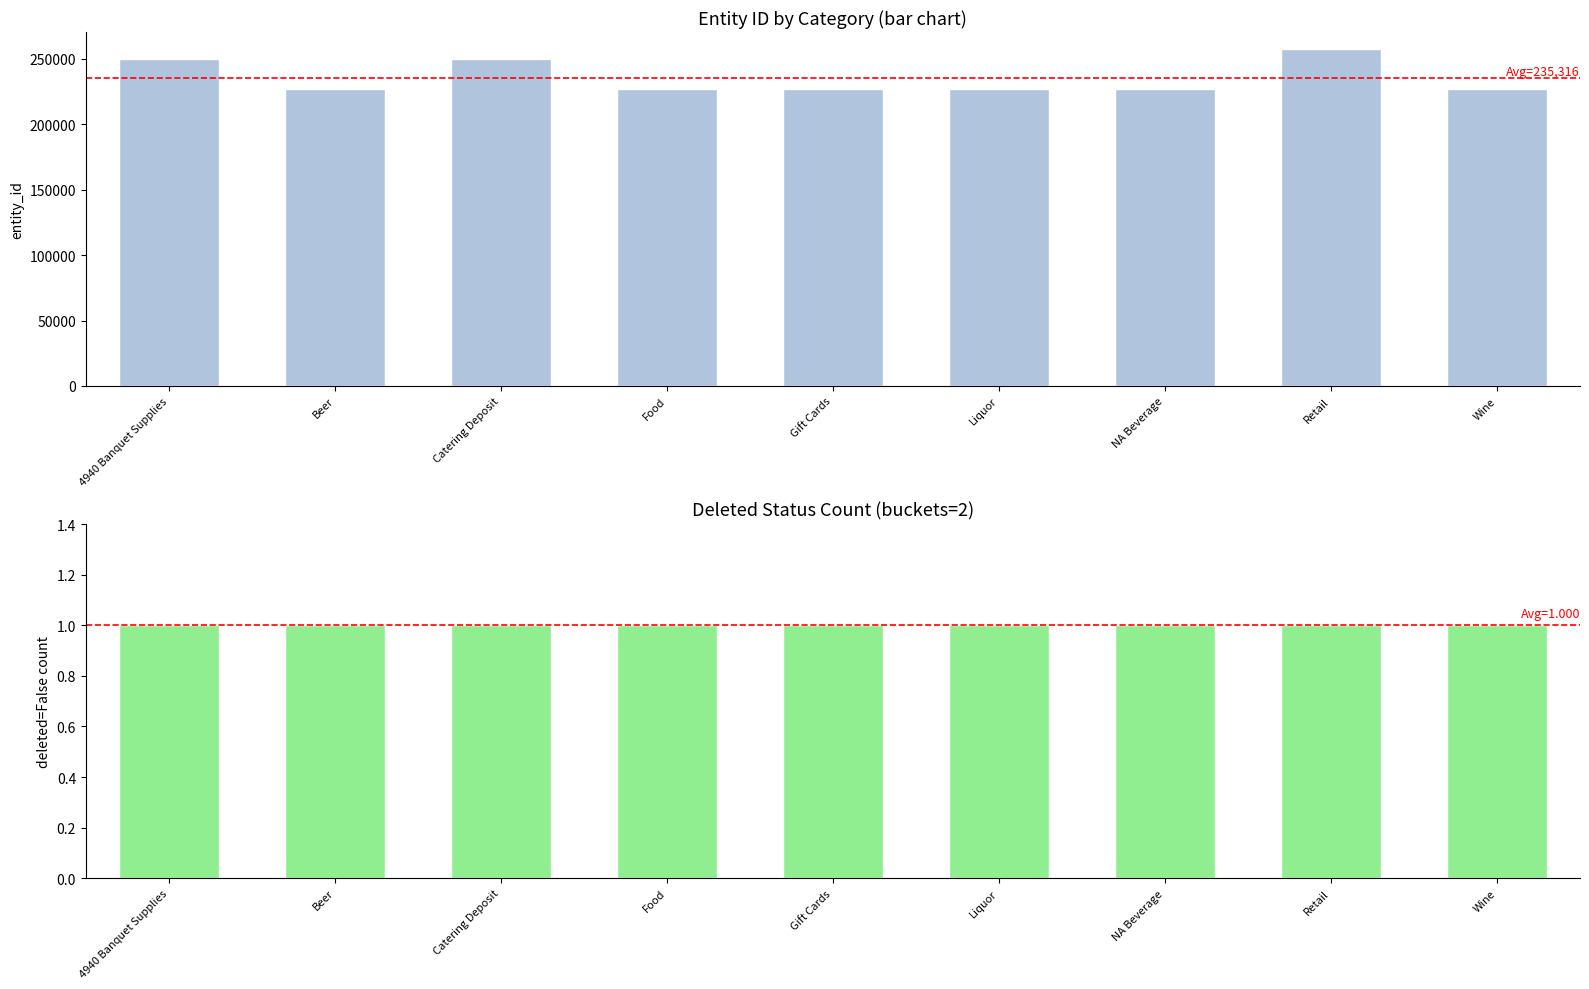

What position from the right is 4940 Banquet Supplies?

9